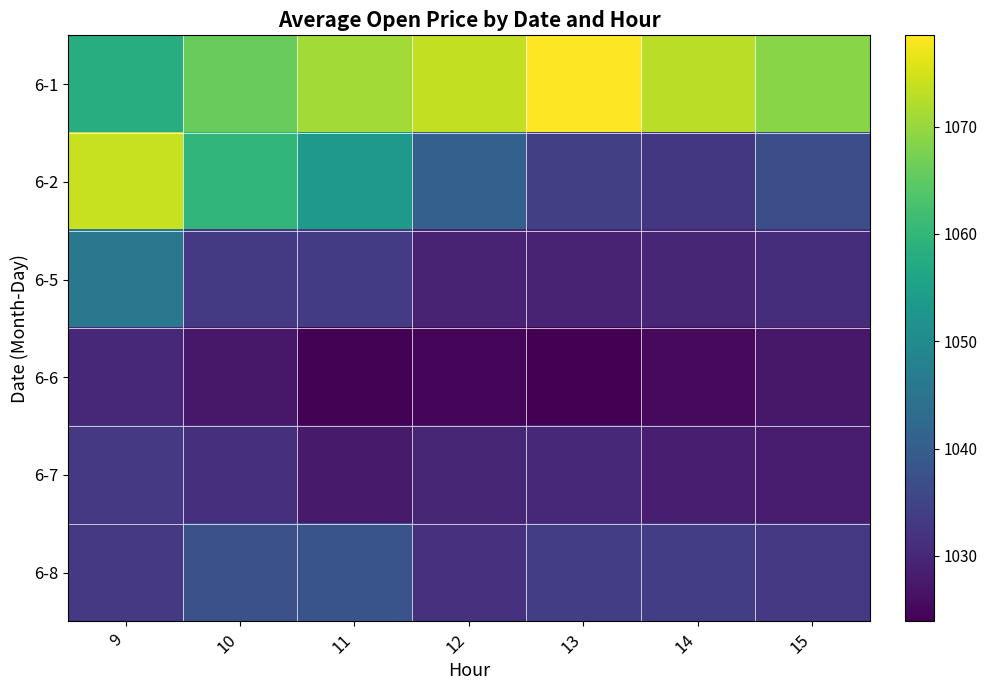

Which series has the largest total across all categories?

6-1